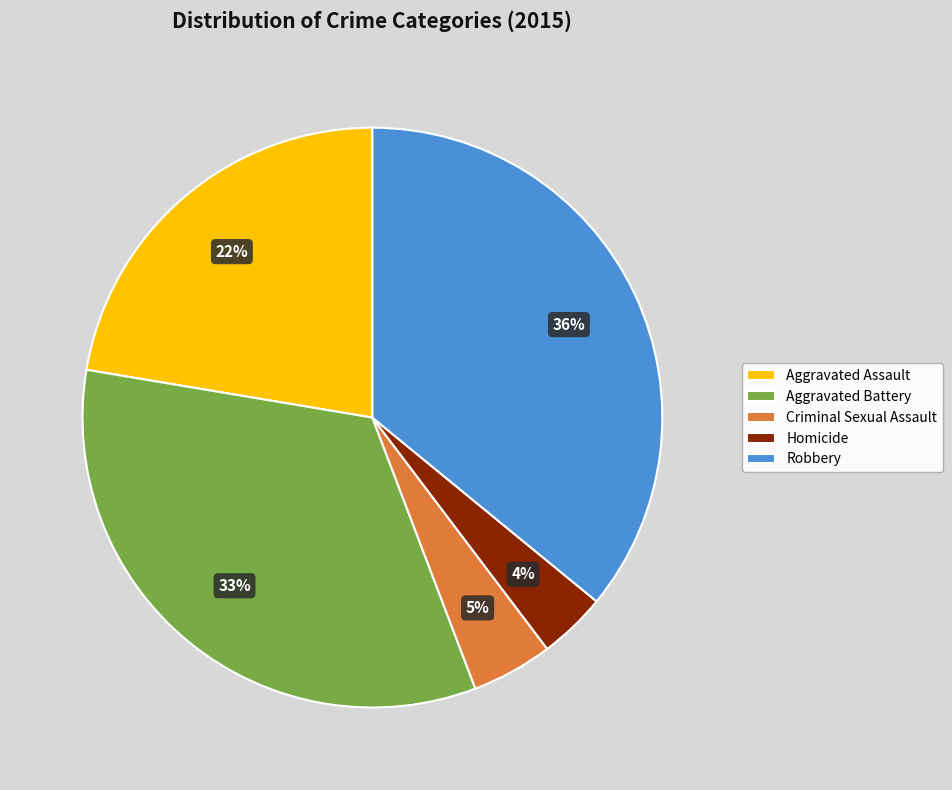

Which slice is the largest?

Robbery